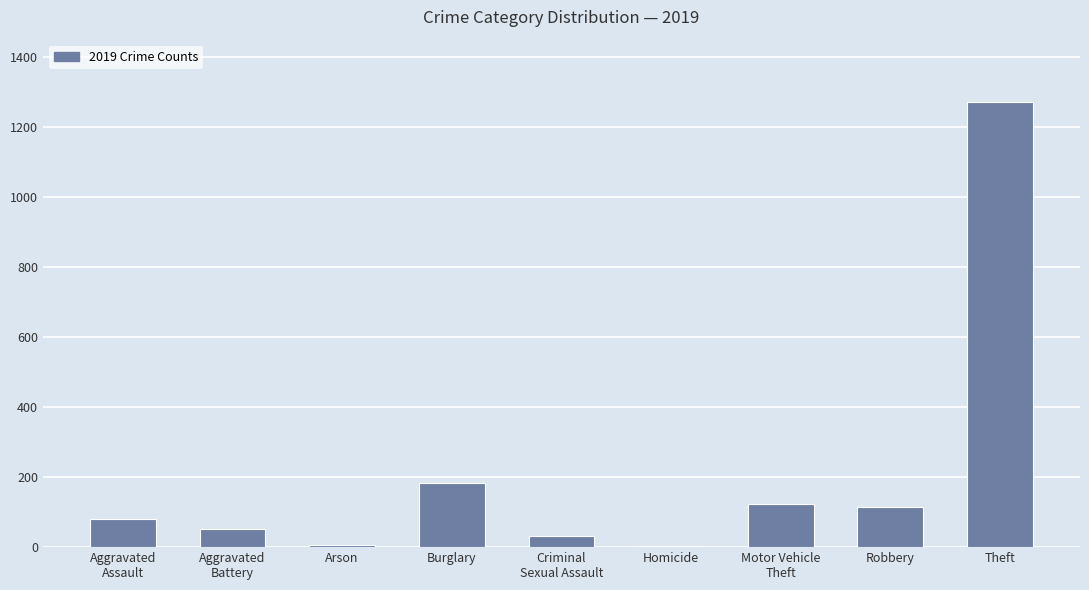

What value does the data have at Burglary?

182